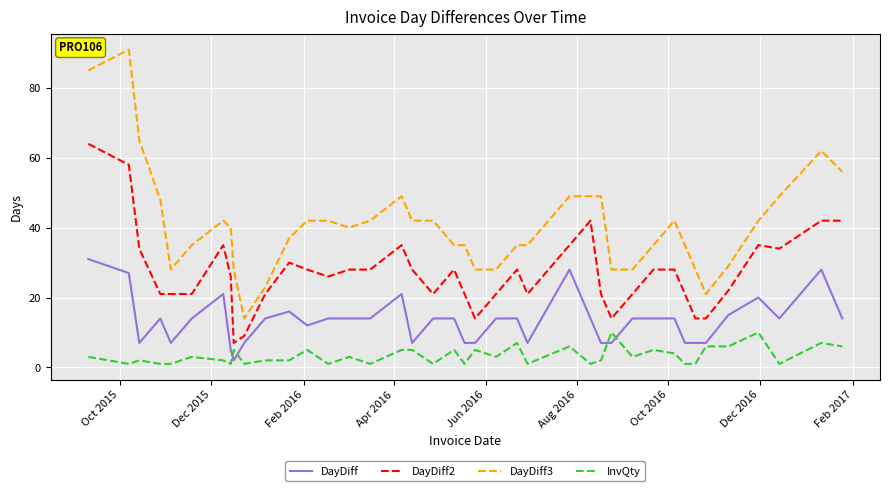

Which series has the largest range (max minus min)?

DayDiff3